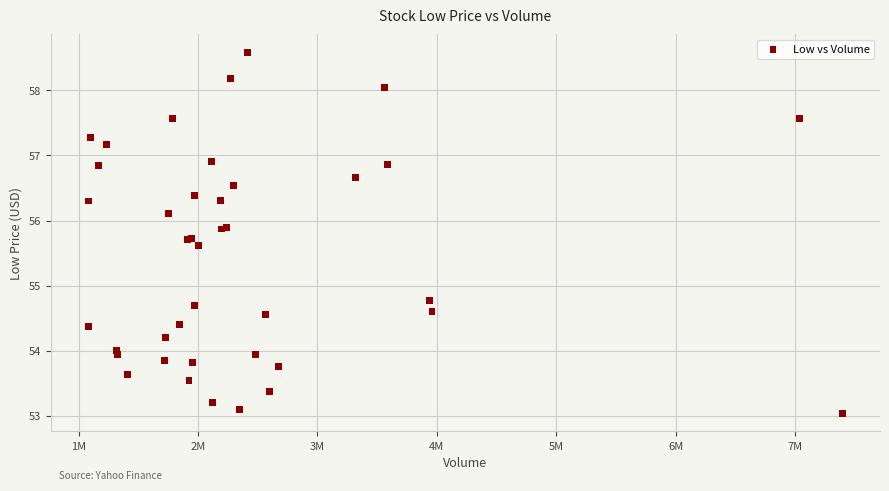

What Y value in the scatter plot is closest to 55?

54.8